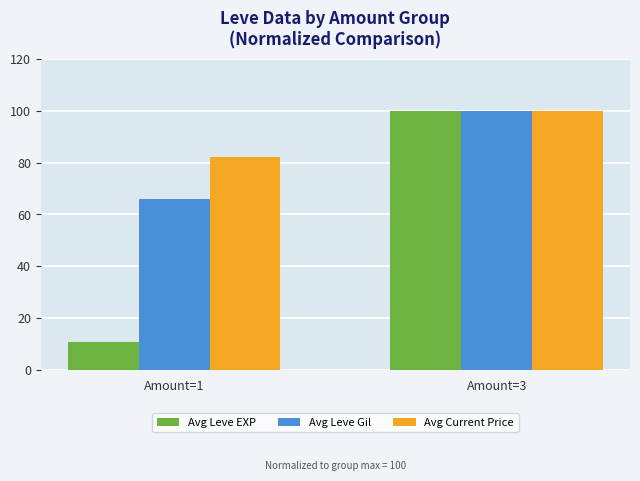

What is the difference between the Avg Current Price values at Amount=3 and Amount=1?

17.9